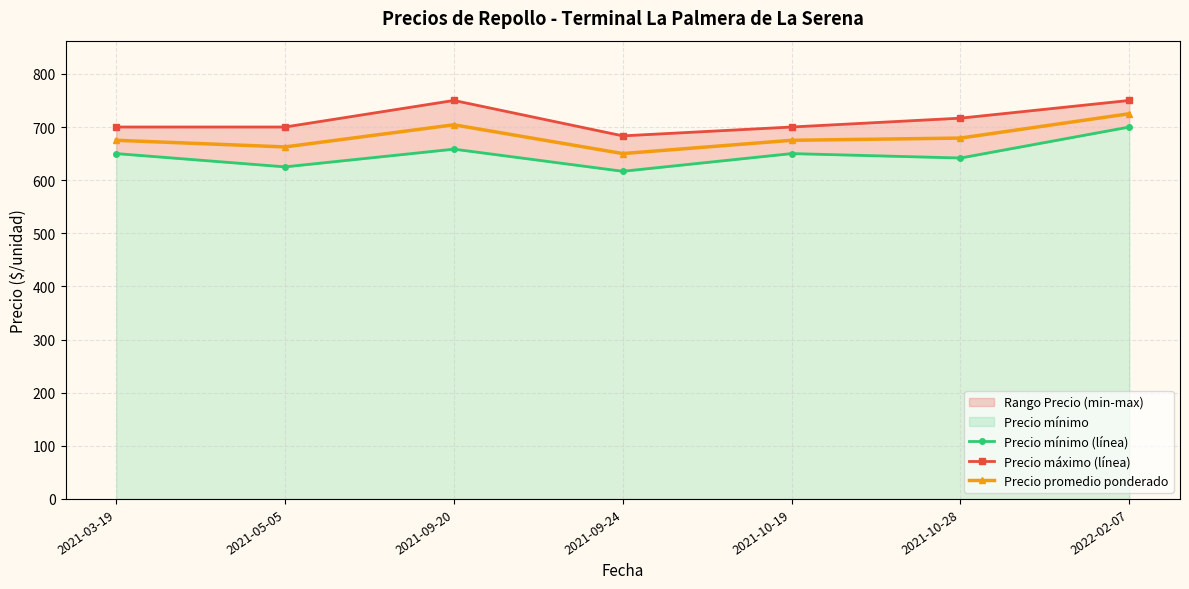

Reading right to left, extract all data points from this chart.

Precio mínimo (línea): 700.0	641.7	650.0	616.7	658.3	625.0	650.0
Precio máximo (línea): 750.0	716.7	700.0	683.3	750.0	700.0	700.0
Precio promedio ponderado: 725.0	679.2	675.0	650.0	704.2	662.5	675.0